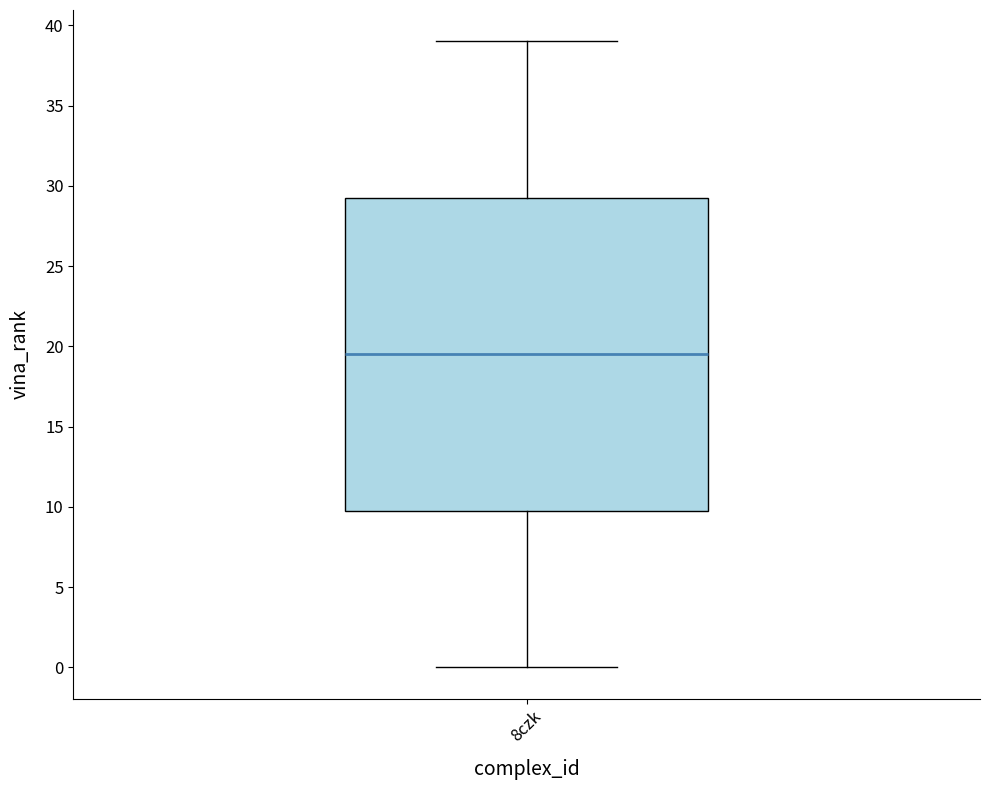

Read this box plot against the y-axis: the position of the median line, the range covered by the box, and the ends of both whiskers. The values are not printed on the chart, so give them approximately, as read against the axis.

median 19.5, box 10.0 to 29.5, whiskers 0.0 to 39.0